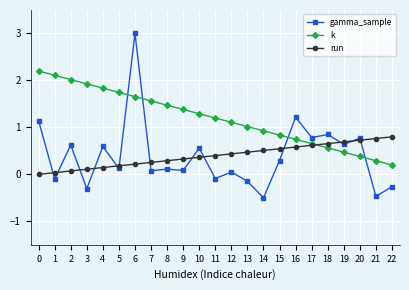

Where is k nearest to the value 1?

13